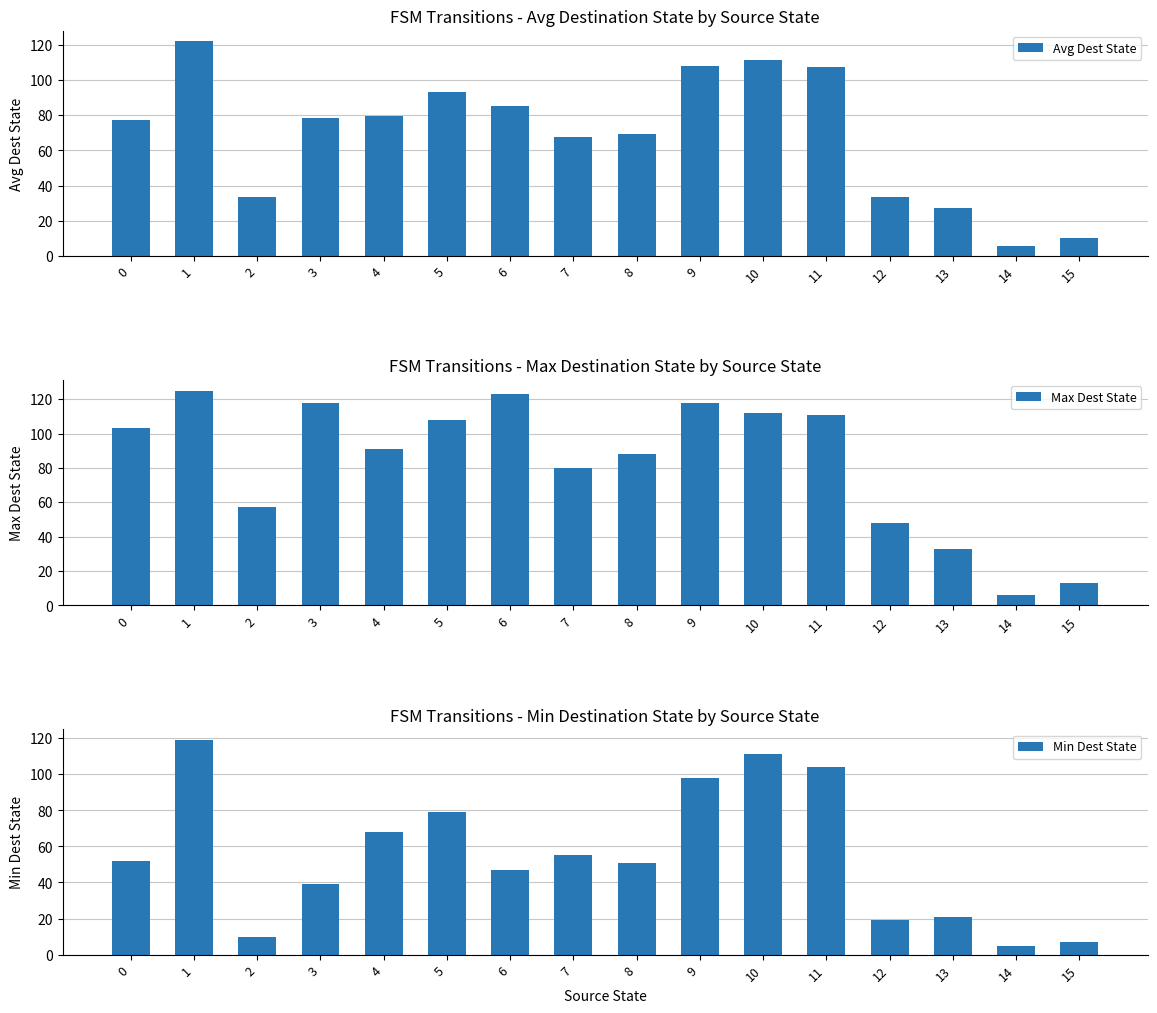

What is the difference between the maximum and minimum values in the Min Dest State series?

114